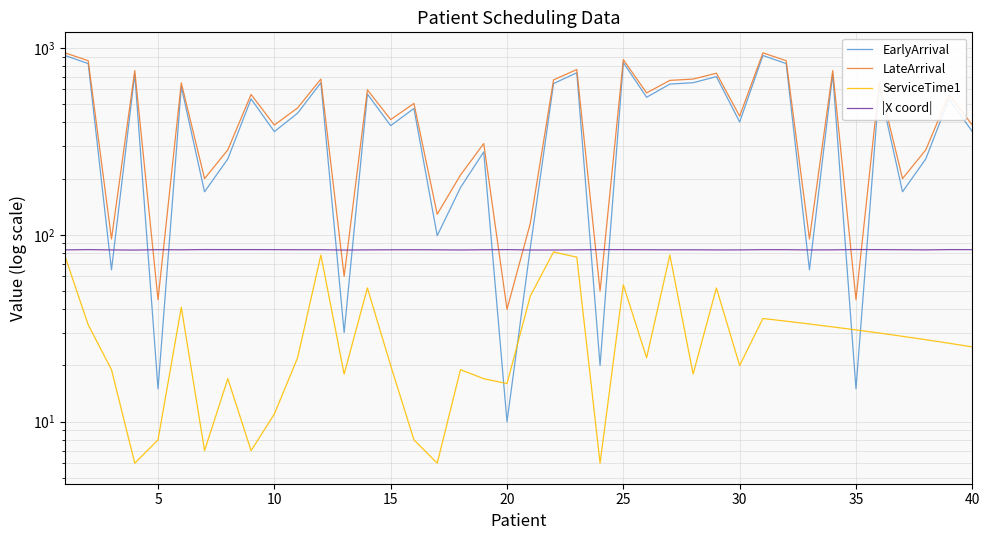

Reading right to left, list all the values displayed in this chart.

EarlyArrival: 357.0	534.0	255.0	170.0	621.0	15.0	727.0	65.0	825.0	912.0	402.0	703.0	652.0	641.0	545.0	836.0	20.0	737.0	645.0	85.0	10.0	278.0	179.0	99.0	475.0	384.0	567.0	30.0	652.0	448.0	357.0	534.0	255.0	170.0	621.0	15.0	727.0	65.0	825.0	912.0
LateArrival: 387.0	564.0	285.0	200.0	651.0	45.0	757.0	95.0	855.0	942.0	432.0	733.0	682.0	671.0	575.0	866.0	50.0	767.0	675.0	115.0	40.0	308.0	209.0	129.0	505.0	414.0	597.0	60.0	682.0	478.0	387.0	564.0	285.0	200.0	651.0	45.0	757.0	95.0	855.0	942.0
ServiceTime1: 25.1	26.3	27.5	28.6	29.8	31.0	32.2	33.4	34.5	35.7	20.0	52.0	18.0	78.0	22.0	54.0	6.0	76.0	81.0	47.0	16.0	17.0	19.0	6.0	8.0	20.0	52.0	18.0	78.0	22.0	11.0	7.0	17.0	7.0	41.0	8.0	6.0	19.0	33.0	77.0
|X coord|: 83.4	83.4	83.1	83.3	83.4	83.5	83.2	83.1	83.3	83.3	83.1	83.1	83.2	83.2	83.3	83.3	83.4	83.2	83.0	83.0	83.4	83.2	83.0	83.2	83.3	83.2	83.1	83.0	83.3	83.3	83.4	83.4	83.4	83.4	83.2	83.3	82.9	83.1	83.4	83.1